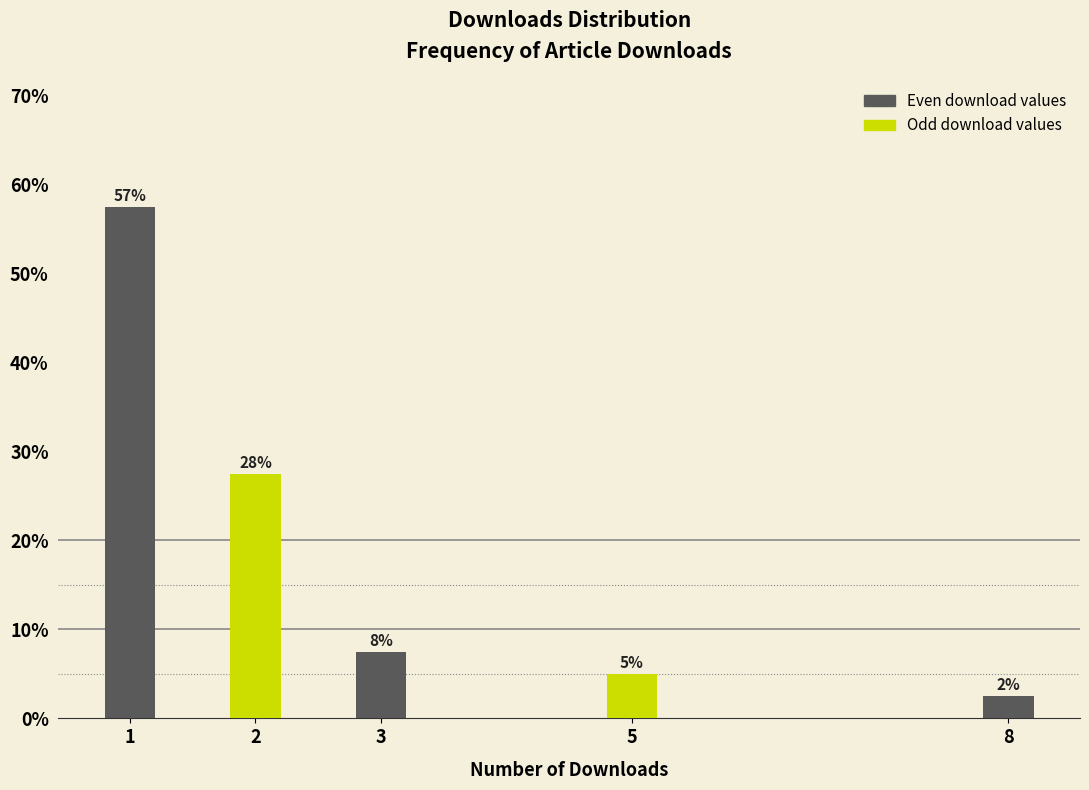

How many bars are there in total?

5